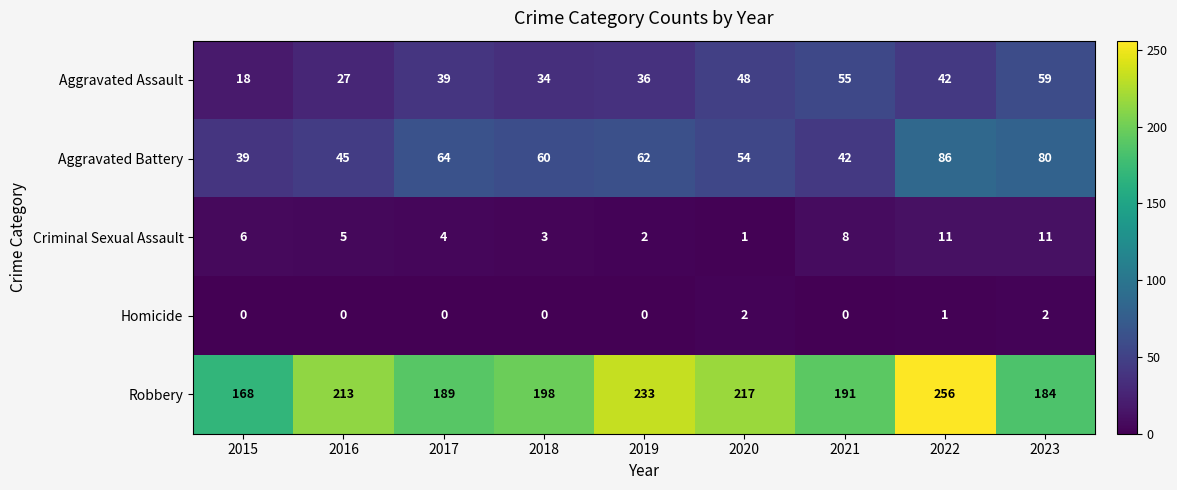

At how many categories does at least one series exceed 190?

6